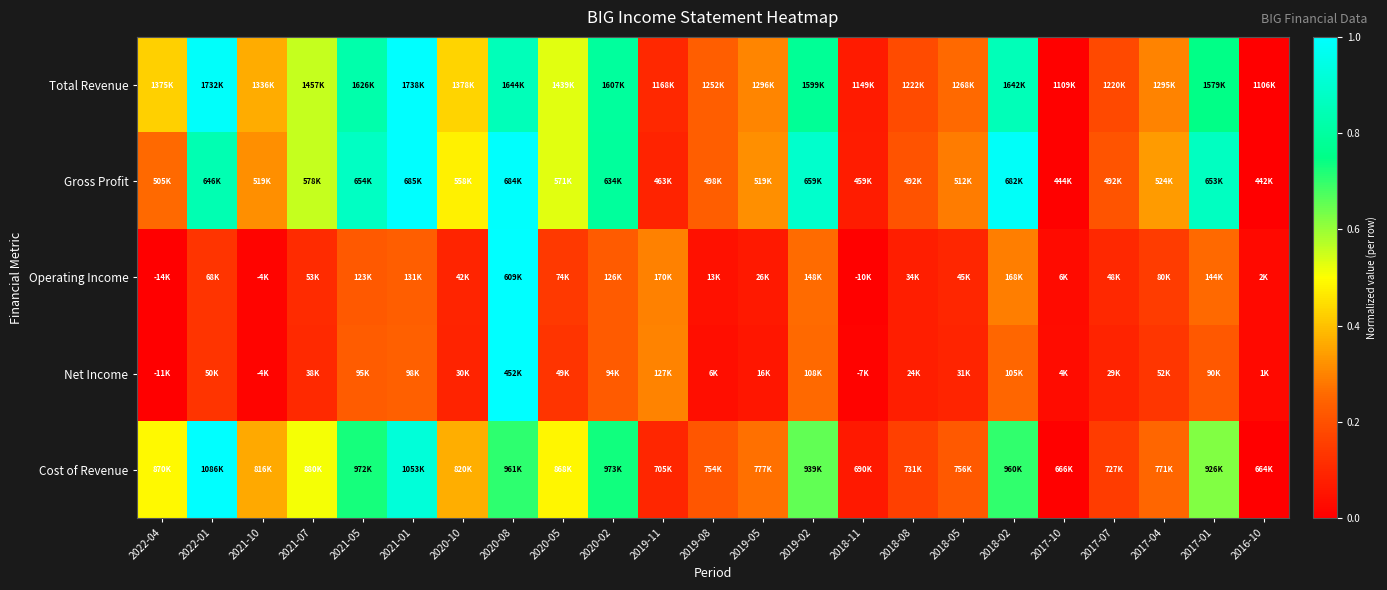

At which category is the sum across all series the highest?

2020-08